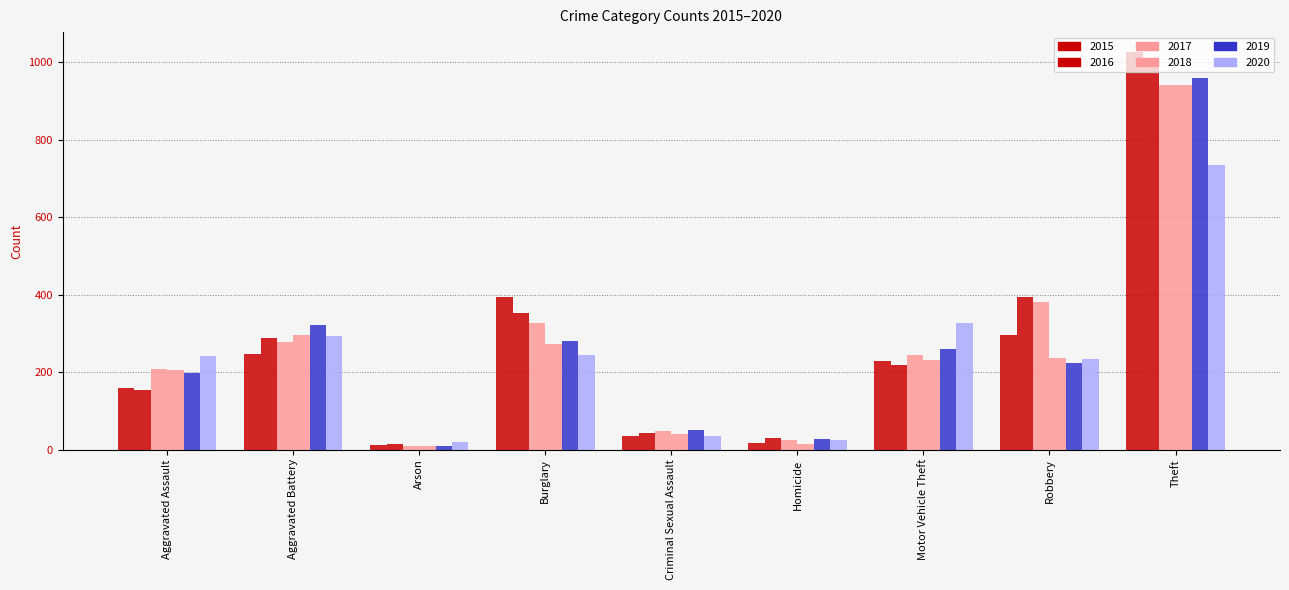

Count the number of data series in this chart.

6